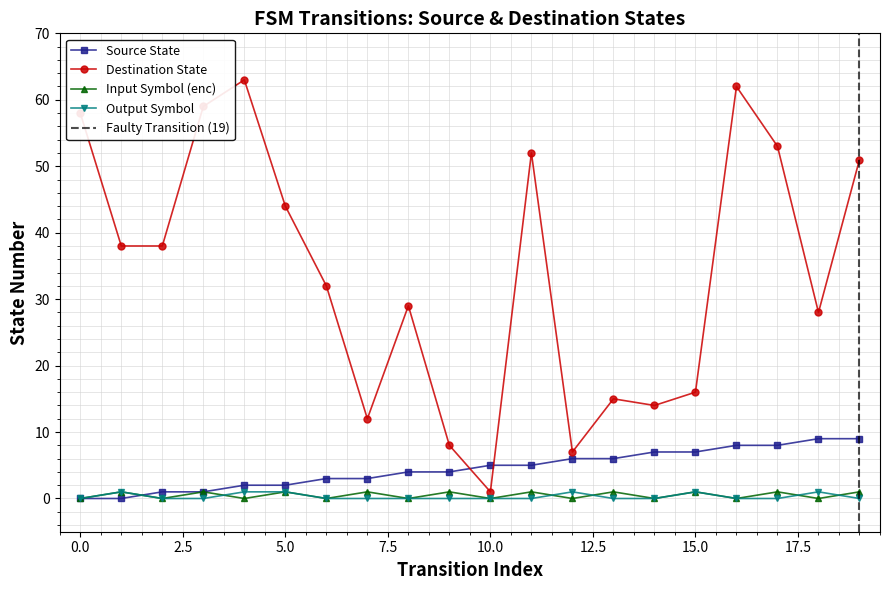

How many lines are shown in the chart?

4